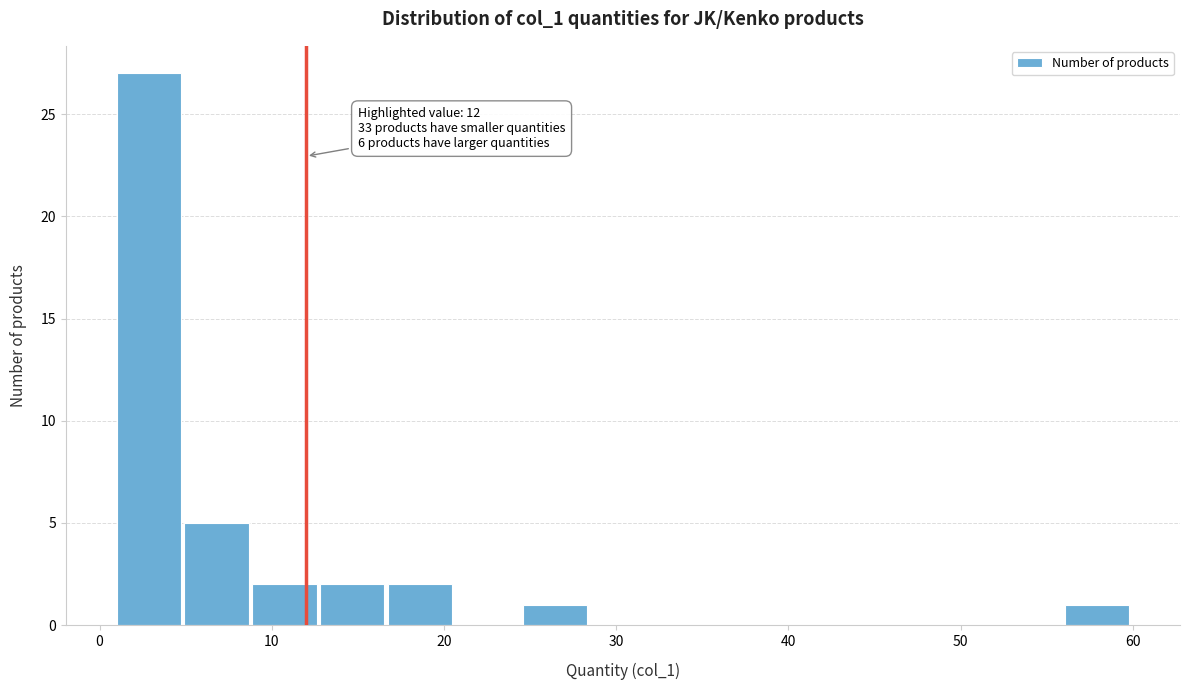

Read against the x-axis, roughly where is the centre of the tallest bar?

3